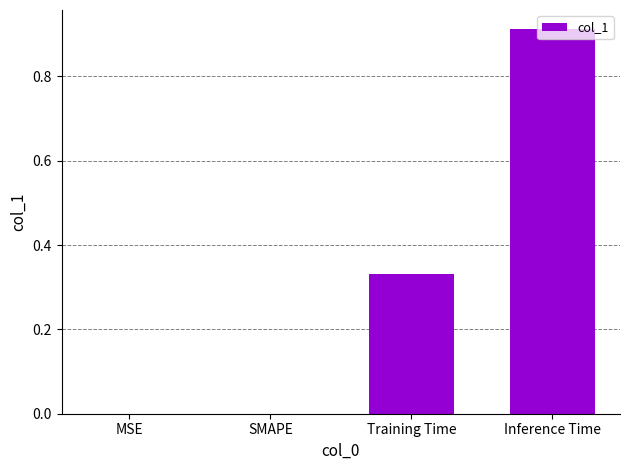

What is the sum of all values?

1.2